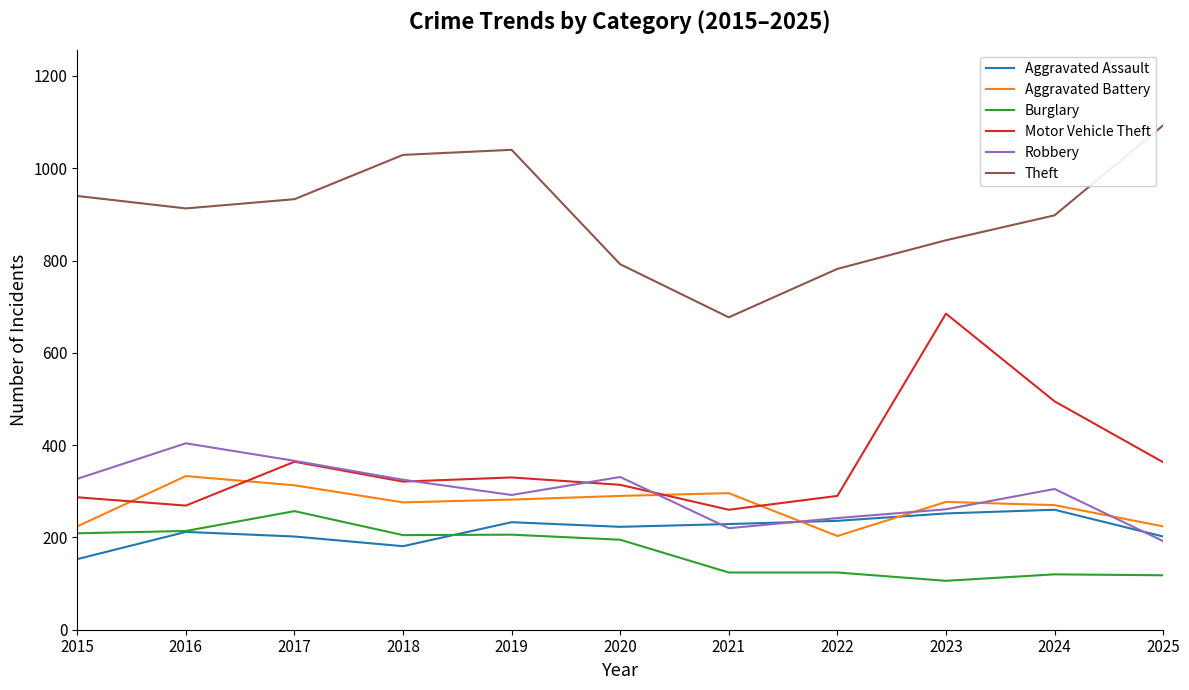

What is the approximate value of Burglary at 2015?

209